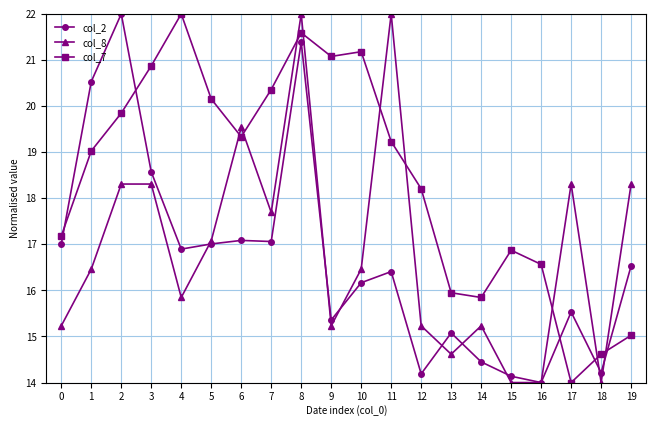

Reading right to left, transcribe all the data shown in this chart.

col_2: 19=16.5	18=14.2	17=15.5	16=14.0	15=14.1	14=14.4	13=15.1	12=14.2	11=16.4	10=16.2	9=15.4	8=21.4	7=17.1	6=17.1	5=17.0	4=16.9	3=18.6	2=22.0	1=20.5	0=17.0
col_8: 19=18.3	18=14.0	17=18.3	16=14.0	15=14.0	14=15.2	13=14.6	12=15.2	11=22.0	10=16.5	9=15.2	8=22.0	7=17.7	6=19.5	5=17.1	4=15.8	3=18.3	2=18.3	1=16.5	0=15.2
col_7: 19=15.0	18=14.6	17=14.0	16=16.6	15=16.9	14=15.8	13=15.9	12=18.2	11=19.2	10=21.2	9=21.1	8=21.6	7=20.4	6=19.3	5=20.2	4=22.0	3=20.9	2=19.8	1=19.0	0=17.2